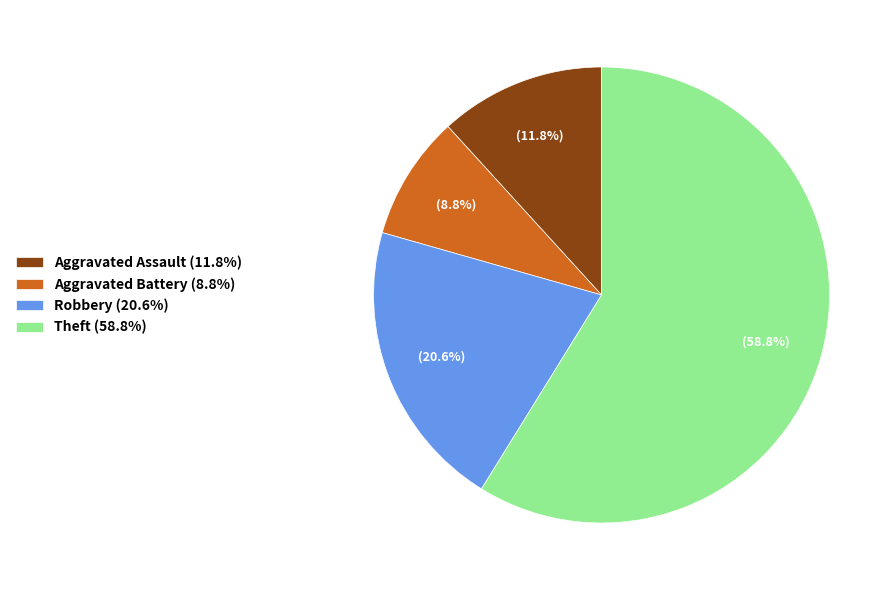

Do Aggravated Assault (11.8%) and Robbery (20.6%) together represent more than half of the pie?

No